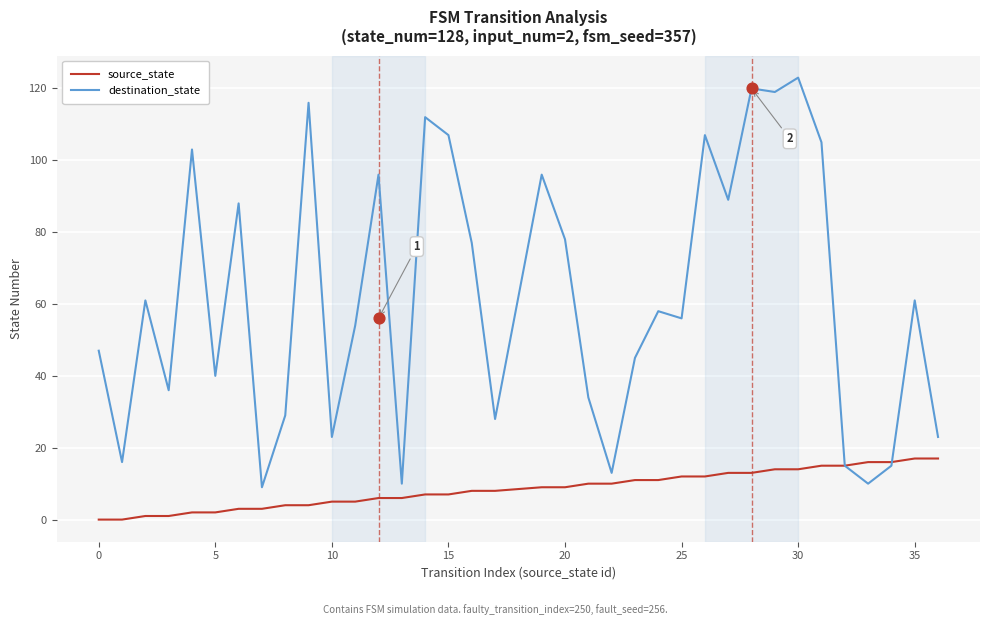

Which series reaches the minimum Y coordinate?

source_state